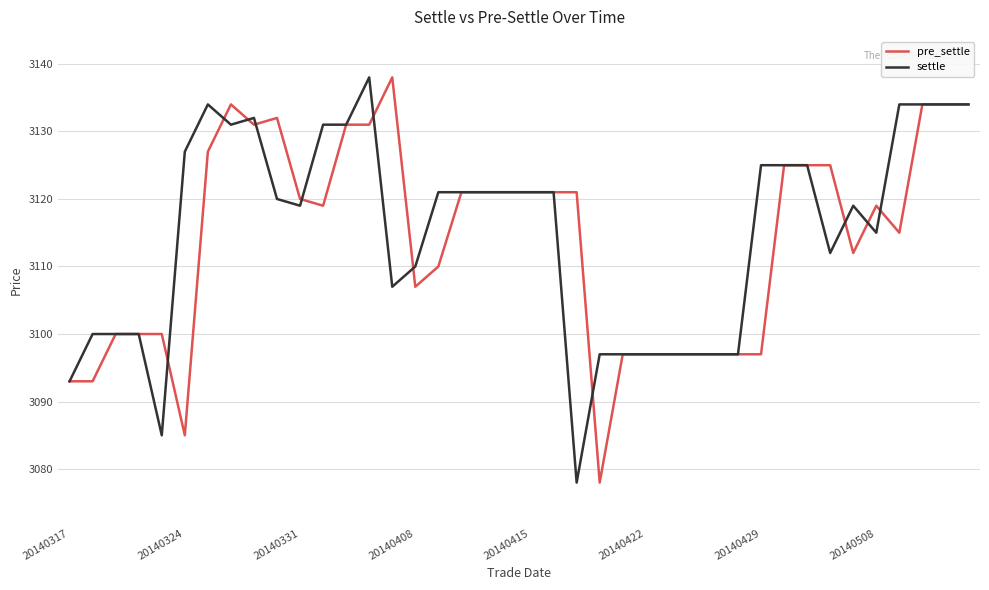

What is the maximum value for pre_settle?

3138